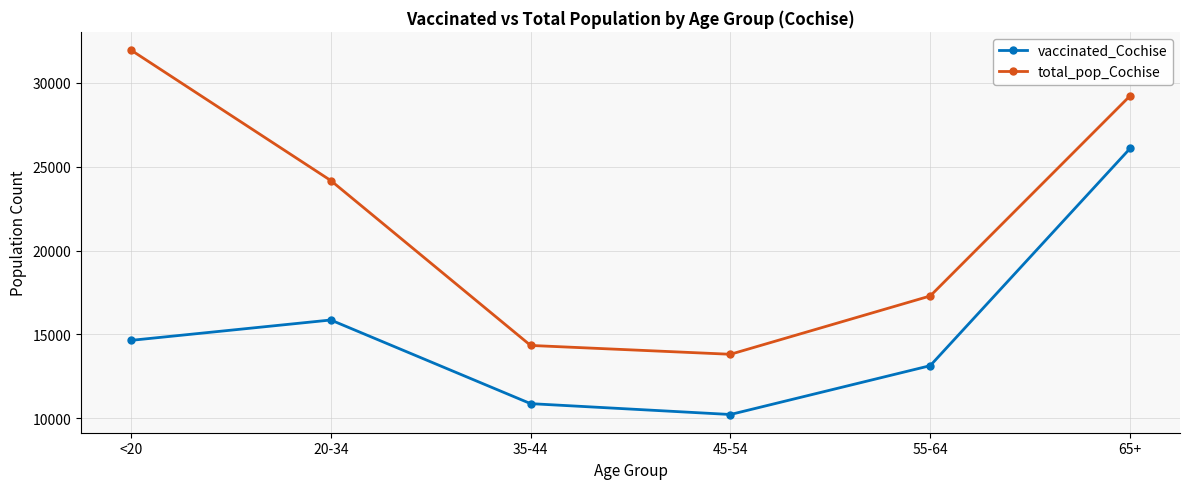

The total_pop_Cochise series shows 17291 at 55-64. True or false?

True